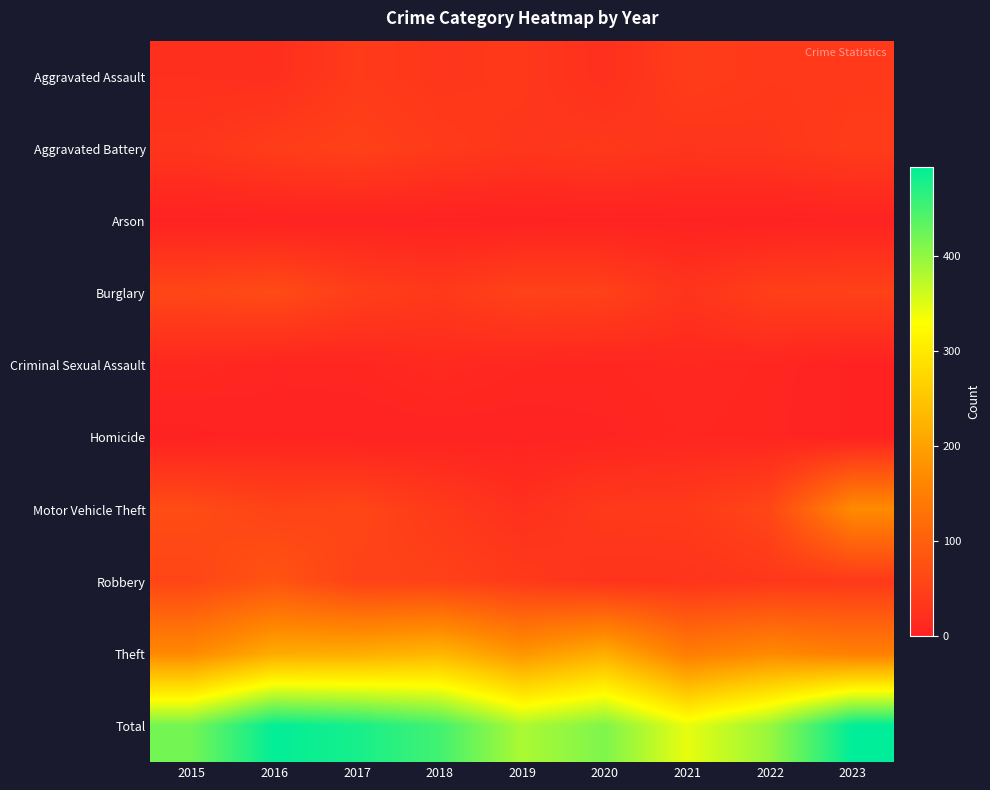

What is the greatest value displayed?

494